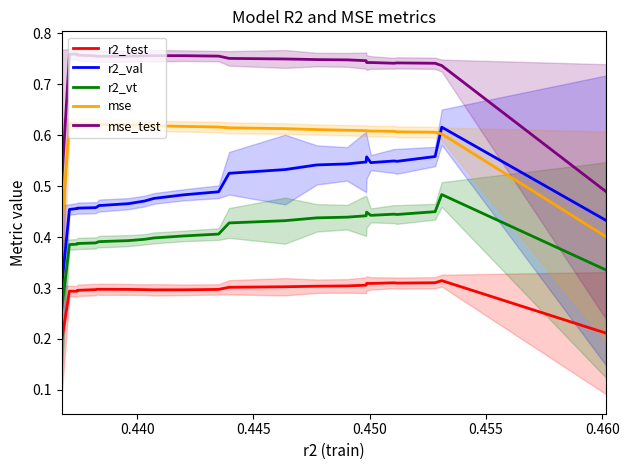

True or false: r2_vt and r2_val cross at least once.

False